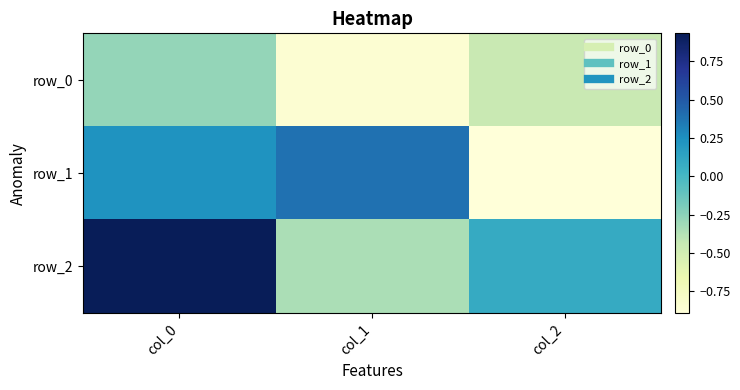

What is the average value of the row_2 series?

0.2